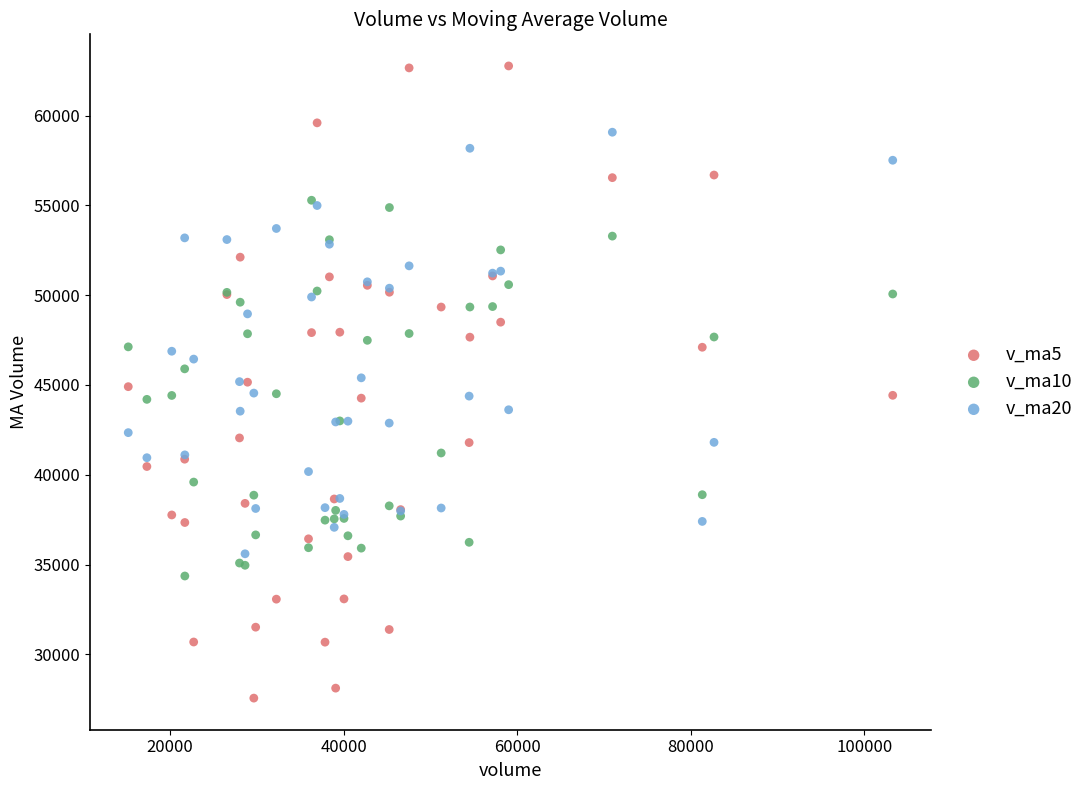

What are all the series names shown in the legend?

v_ma5, v_ma10, v_ma20